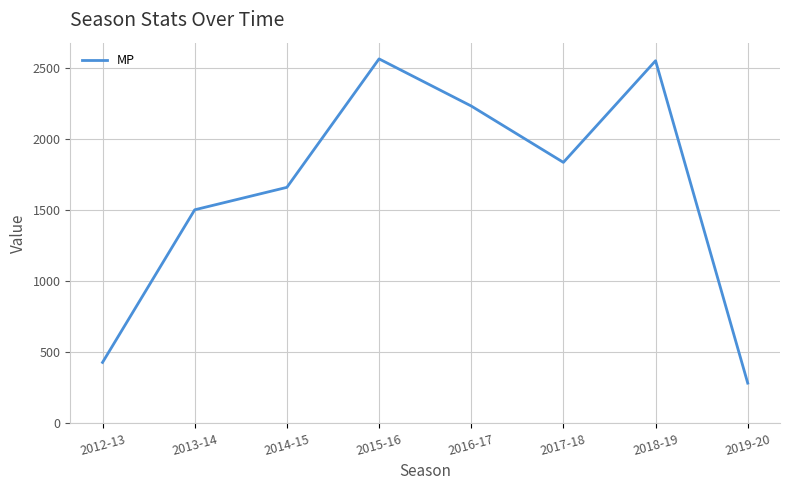

The value at 2012-13 is 741. True or false?

False